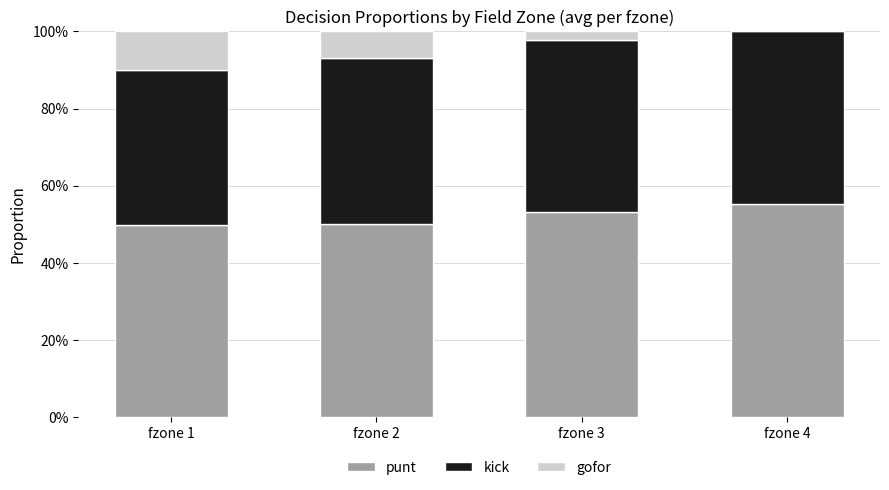

The value of punt at fzone 3 is 0.3. True or false?

False